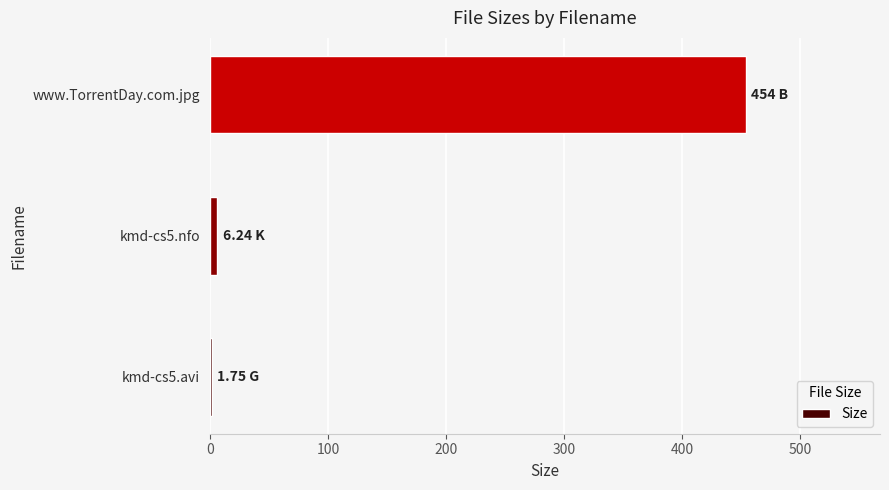

Between www.TorrentDay.com.jpg and kmd-cs5.avi, which is larger?

www.TorrentDay.com.jpg